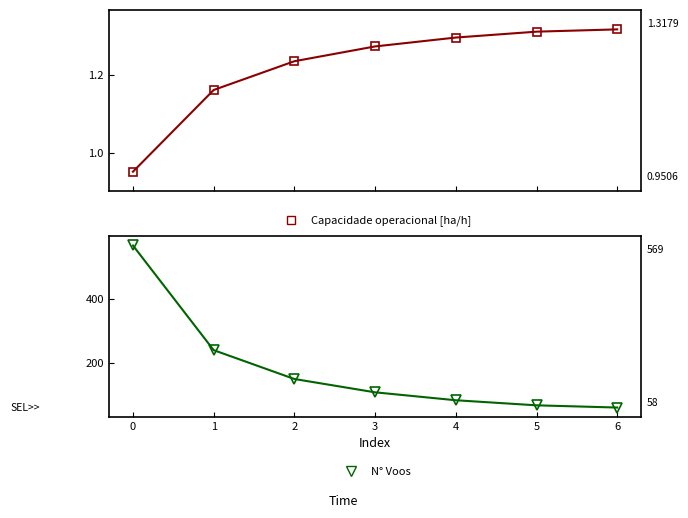

What are all the series names shown in the legend?

Capacidade operacional [ha/h], N° Voos